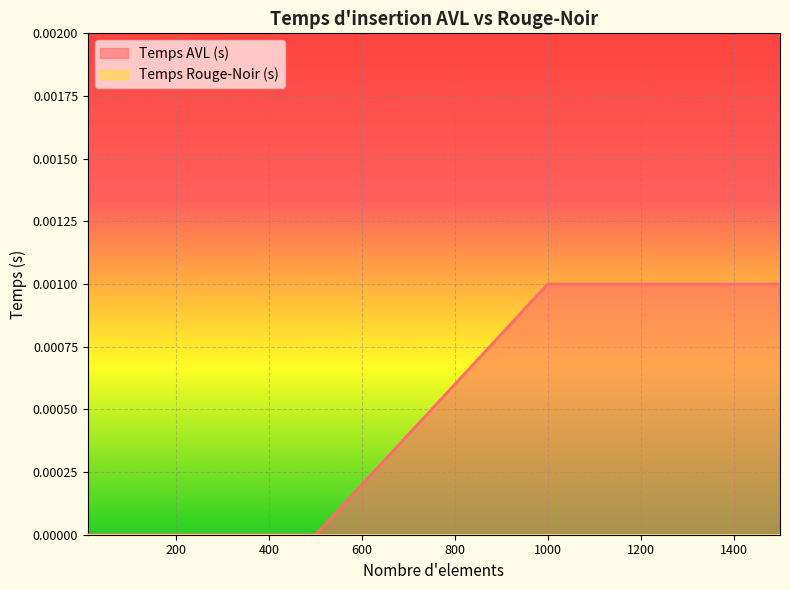

Which series has the largest range (max minus min)?

Temps AVL (s)